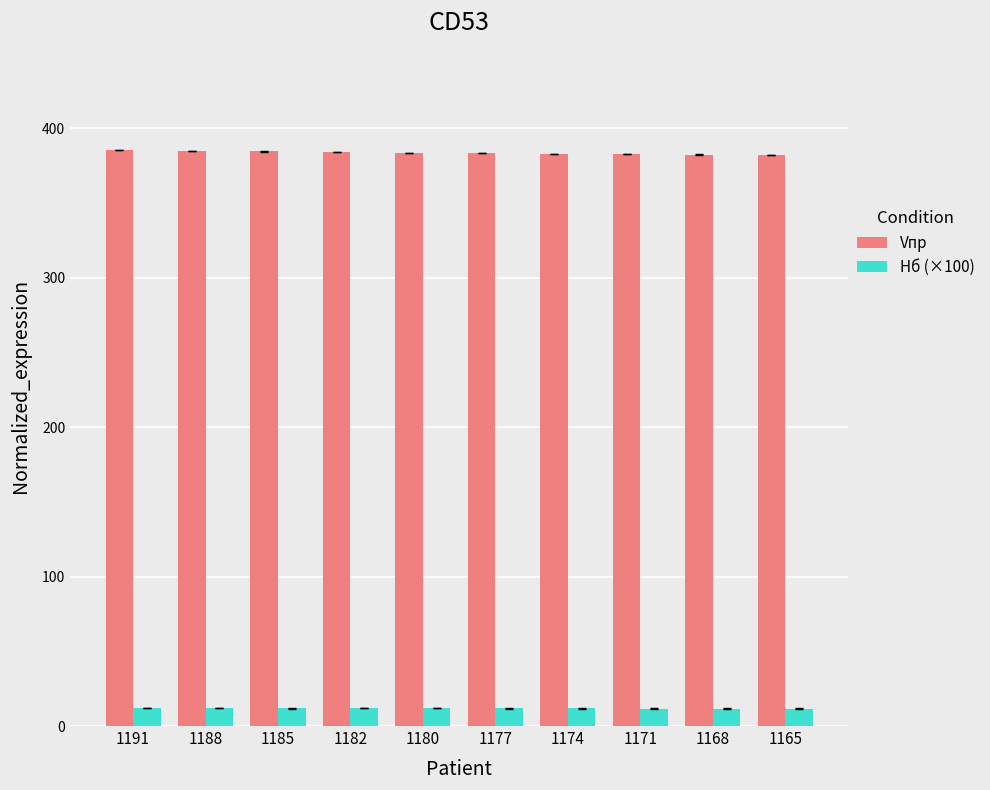

What is the approximate value of Vпр at 1174?

383.0